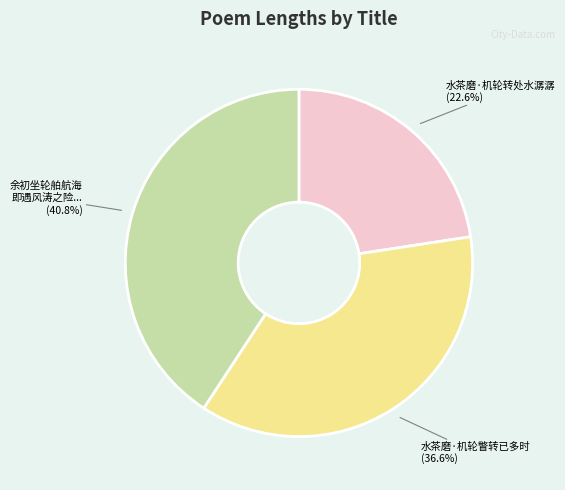

How many slices are in this pie chart?

3